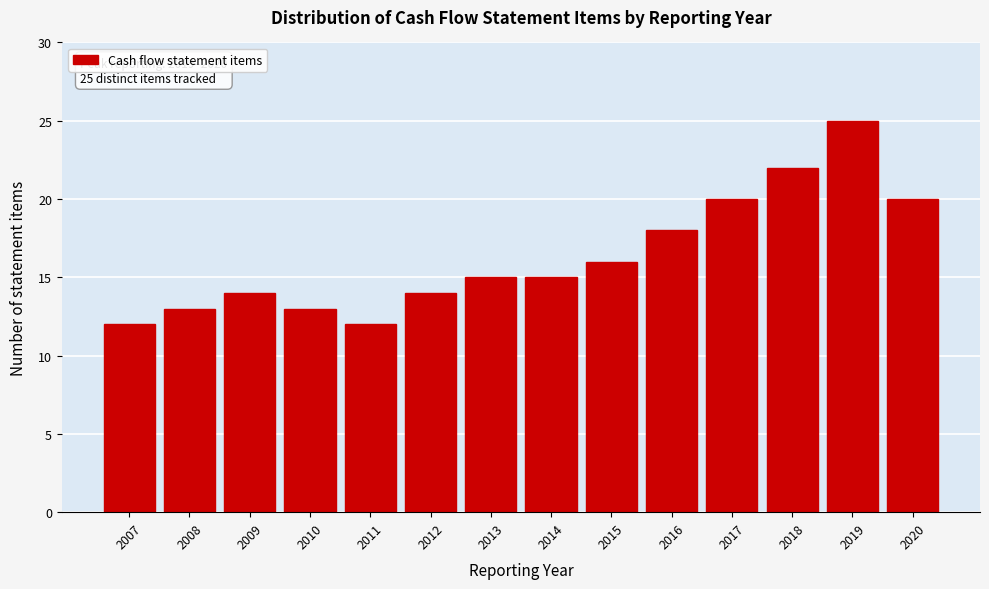

Reading left to right, what are all the values shown in this chart?

2007=12	2008=13	2009=14	2010=13	2011=12	2012=14	2013=15	2014=15	2015=16	2016=18	2017=20	2018=22	2019=25	2020=20